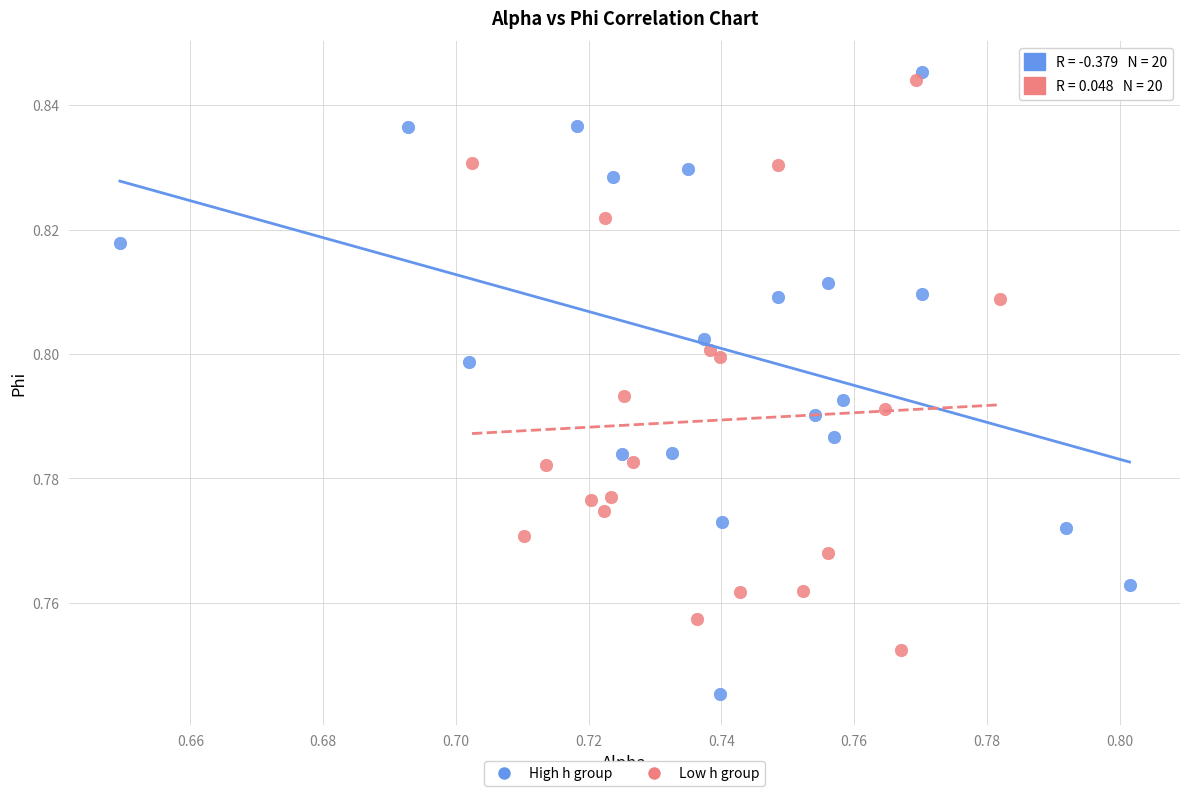

What are all the series names shown in the legend?

High h group, Low h group